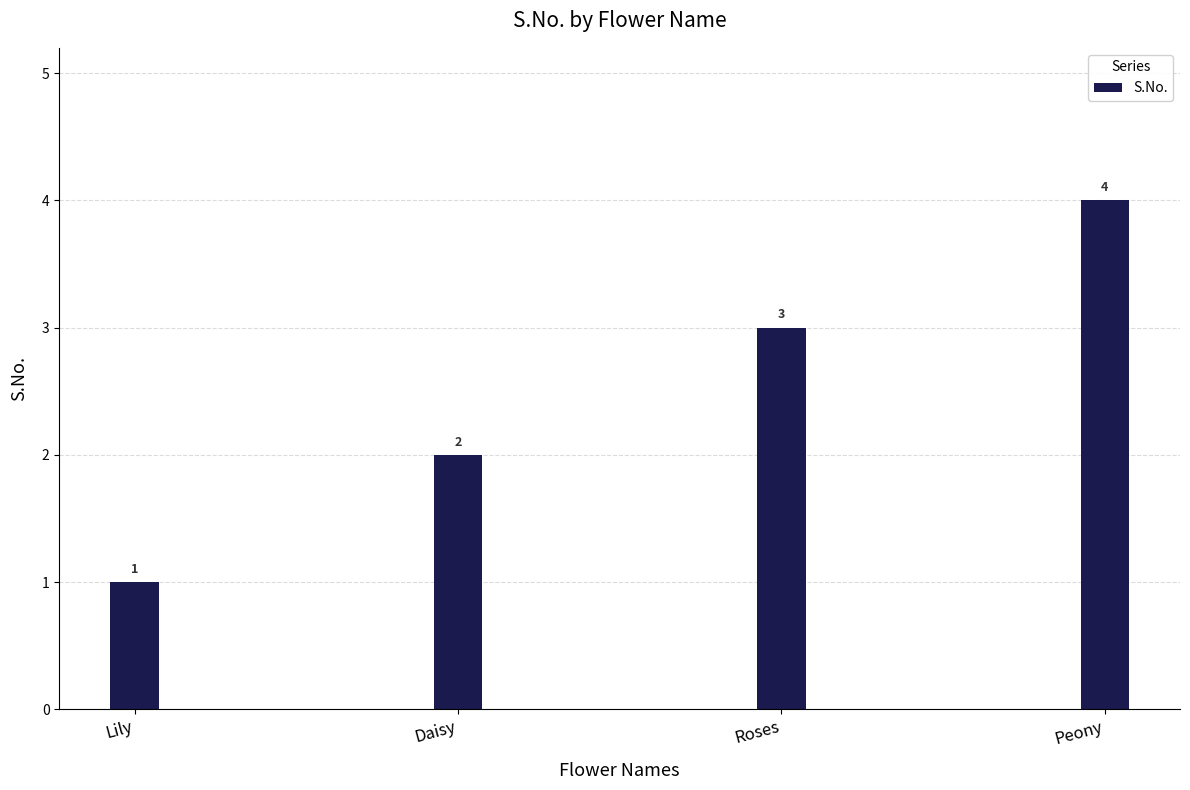

What is the smallest value displayed?

1